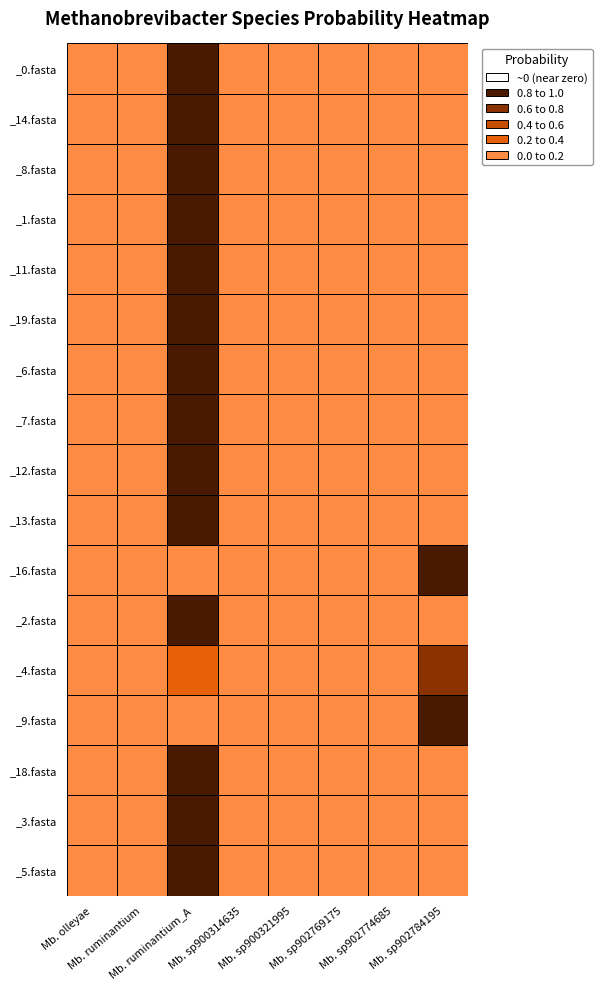

At how many categories does at least one series exceed 0?

8